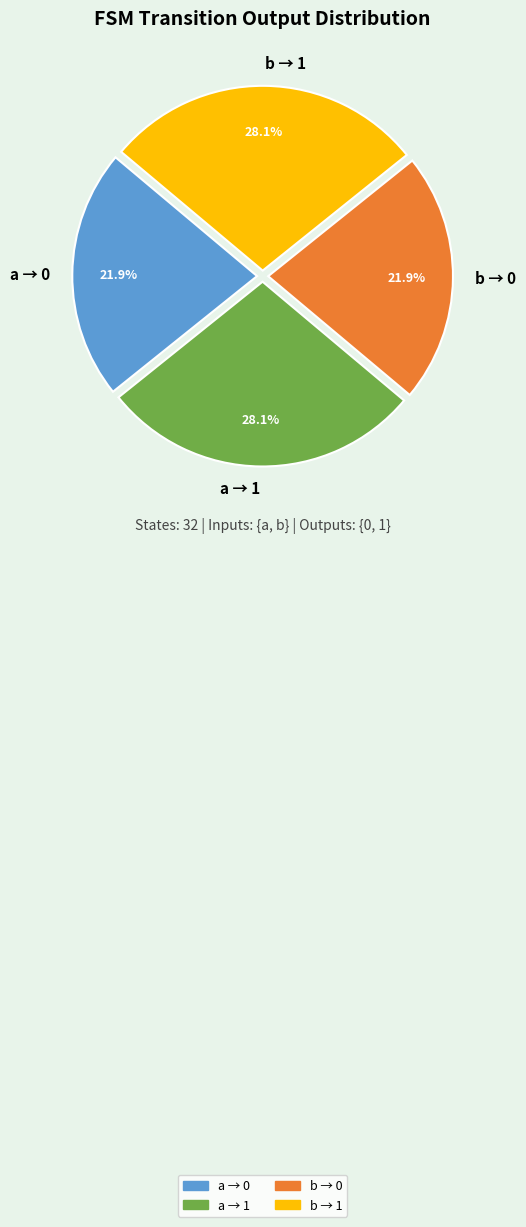

Approximately how many times larger is the value at a → 0 compared to b → 0?

1.0